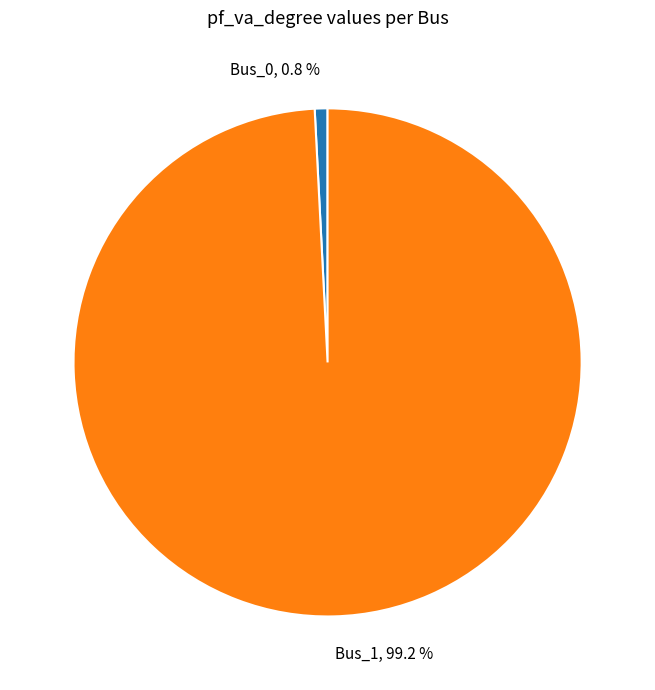

What is the majority slice?

Bus_1